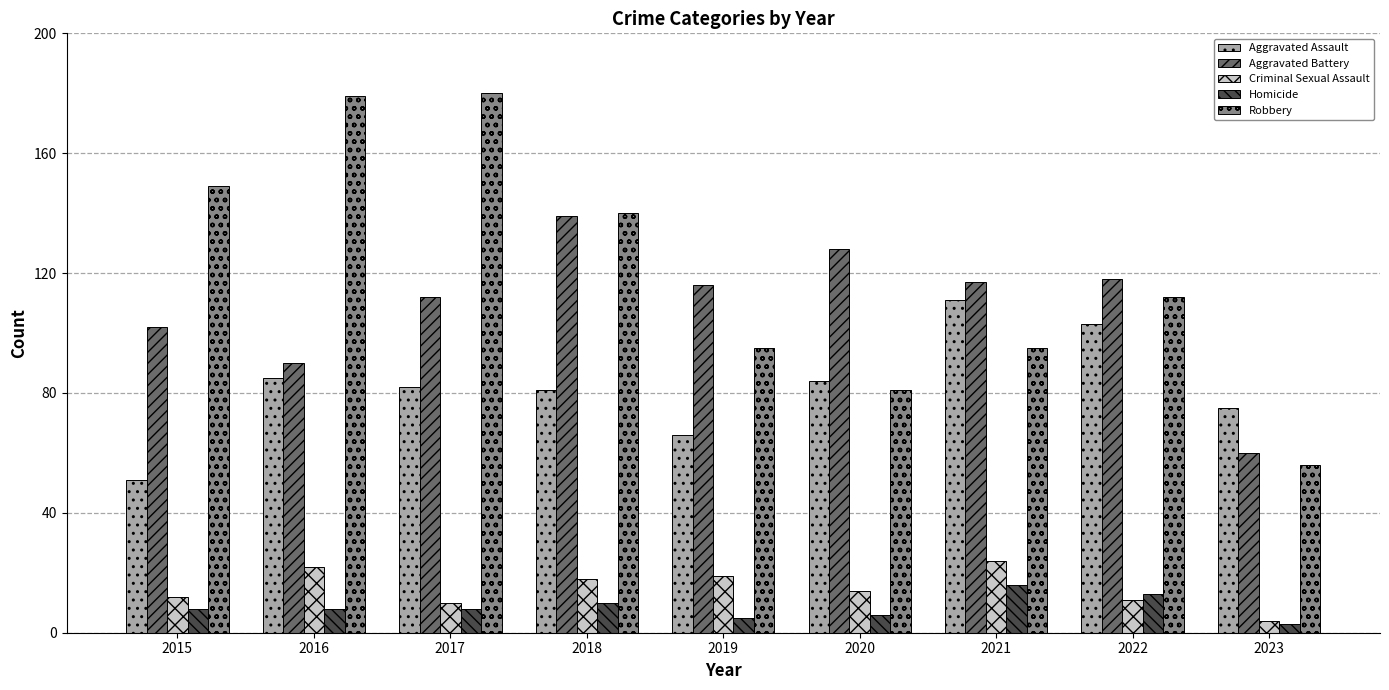

How many bars are there in total?

45